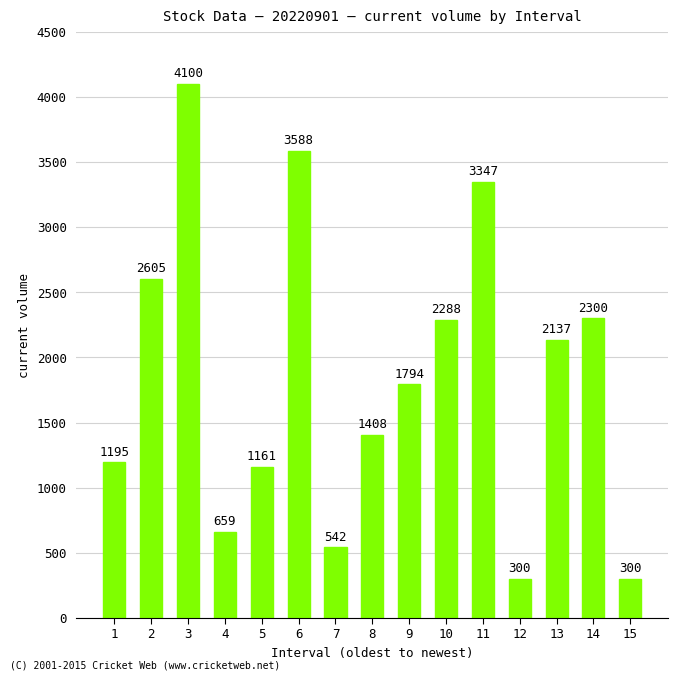

What is the minimum value shown in the chart?

300